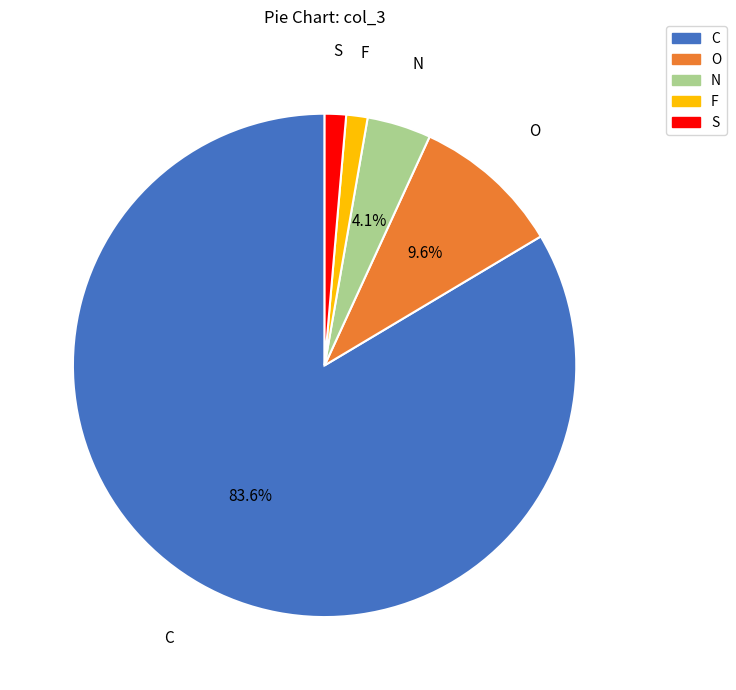

To the nearest percent, what percentage of the pie is O?

10%